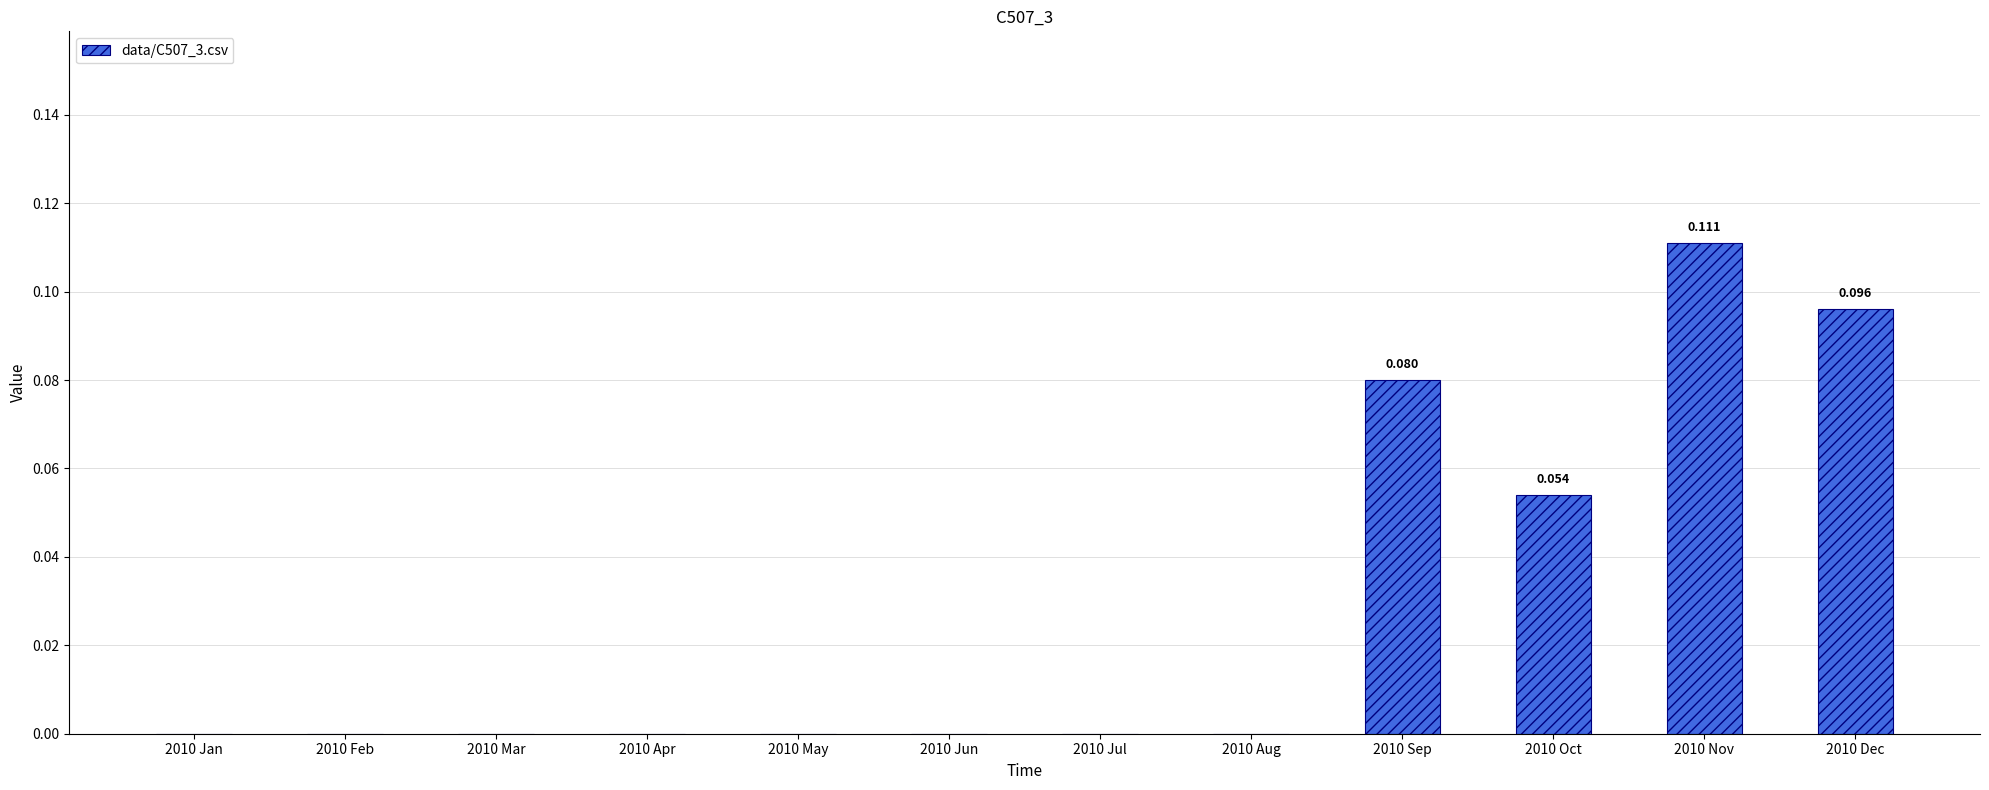

What is the difference between the second highest and minimum values?

0.1